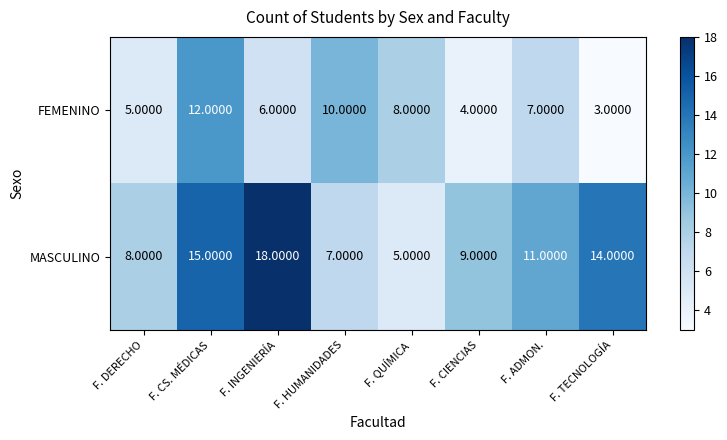

How many categories are shown in the chart?

8